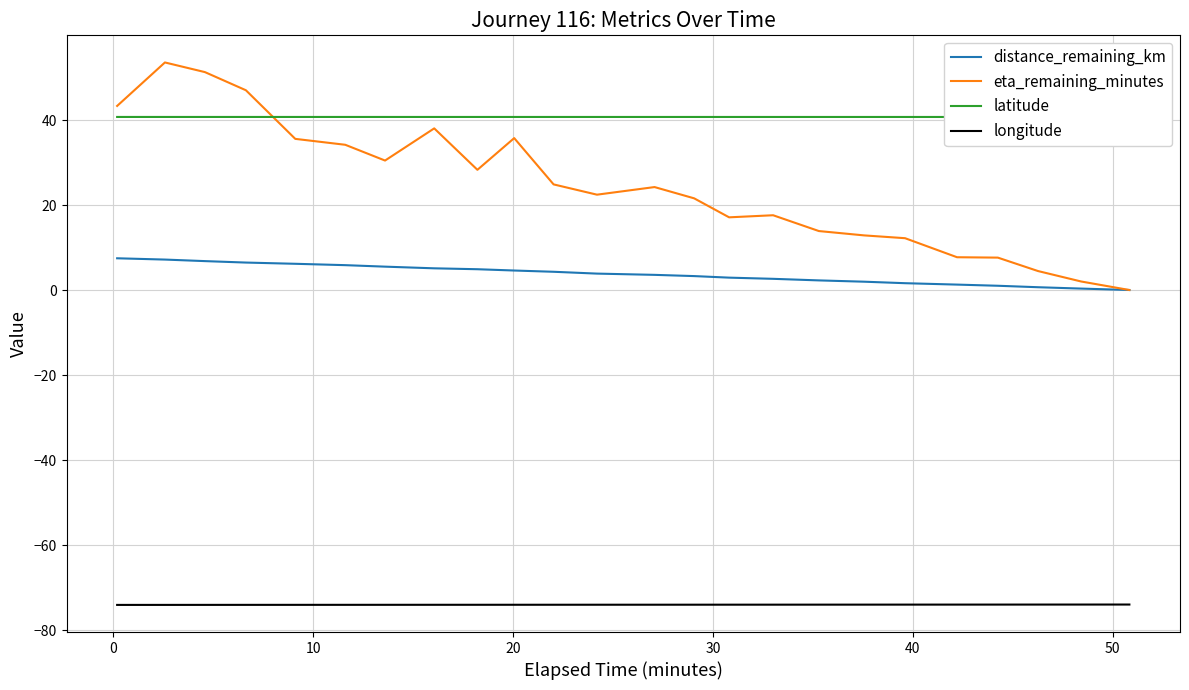

True or false: longitude and distance_remaining_km cross at least once.

False